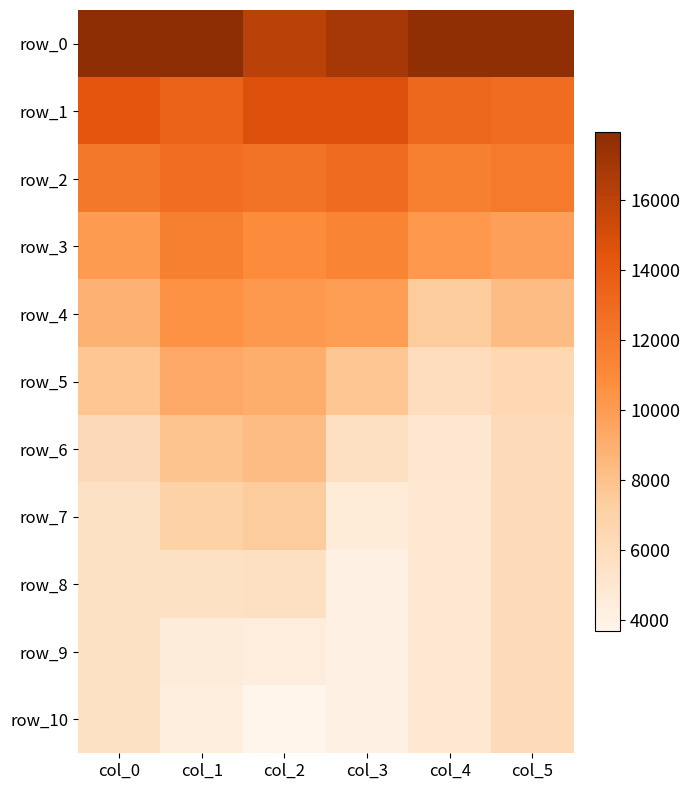

Reading left to right, list all the values displayed in this chart.

row_0: 17954.7	17856.9	16102.3	16927.9	17751.5	17767.6
row_1: 14378.8	13458.3	14723.5	14741.4	13165.0	12837.7
row_2: 12139.8	12797.7	12473.6	12985.1	11699.6	11959.4
row_3: 10055.8	11674.4	10829.1	11355.8	10259.6	9850.2
row_4: 8865.7	10499.6	10180.2	10009.6	7443.7	8304.1
row_5: 7760.6	9337.8	9101.4	7782.8	5917.6	6423.5
row_6: 6221.1	7913.9	8299.0	5743.5	5009.0	6168.6
row_7: 5620.6	7047.2	7440.4	4550.3	4915.7	6157.9
row_8: 5548.4	5614.9	5737.3	4093.6	4909.5	6157.3
row_9: 5544.2	4506.7	4425.4	4058.7	4909.2	6157.3
row_10: 5544.0	4337.7	3684.5	4057.3	4909.2	6157.3